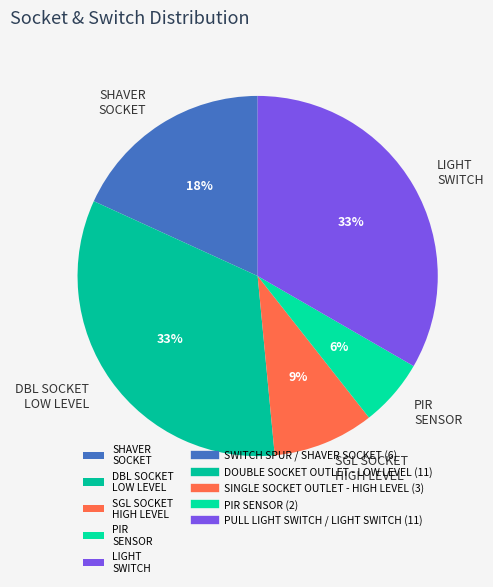

To the nearest percent, what portion does PIR SENSOR represent?

6%